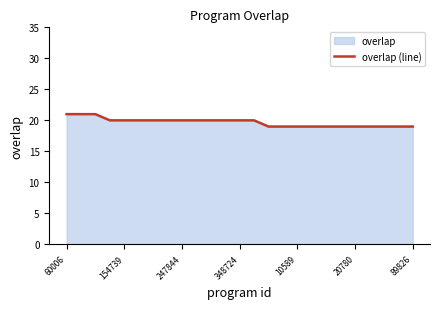

True or false: the data shows 32 at 89826.

False